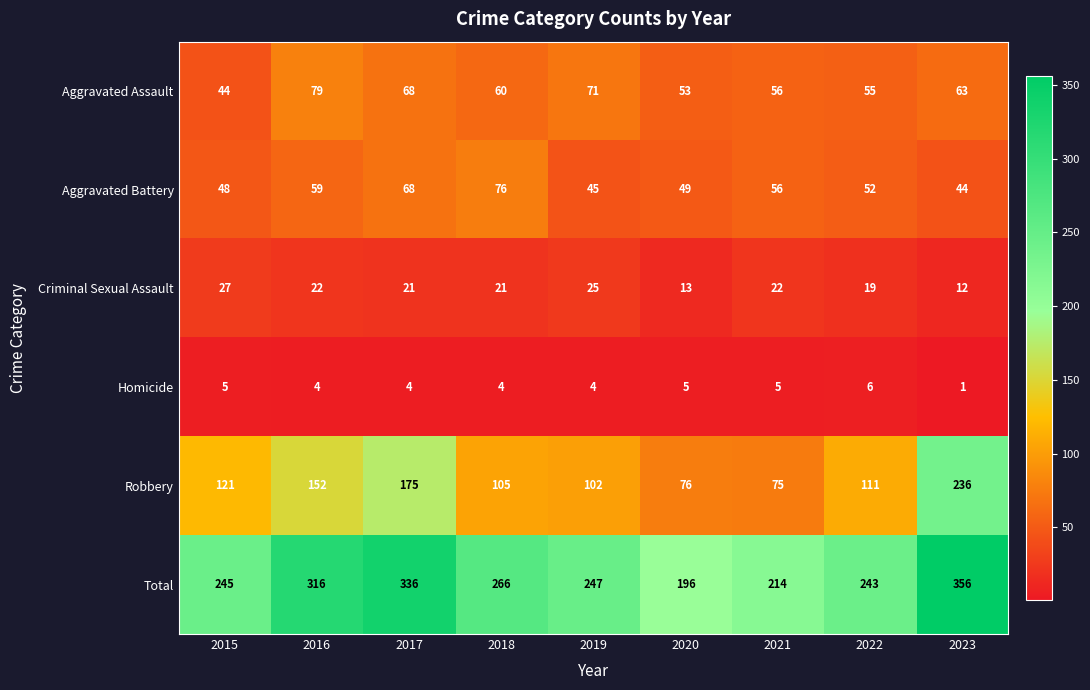

What is the difference between the second highest and minimum values in the Criminal Sexual Assault series?

13